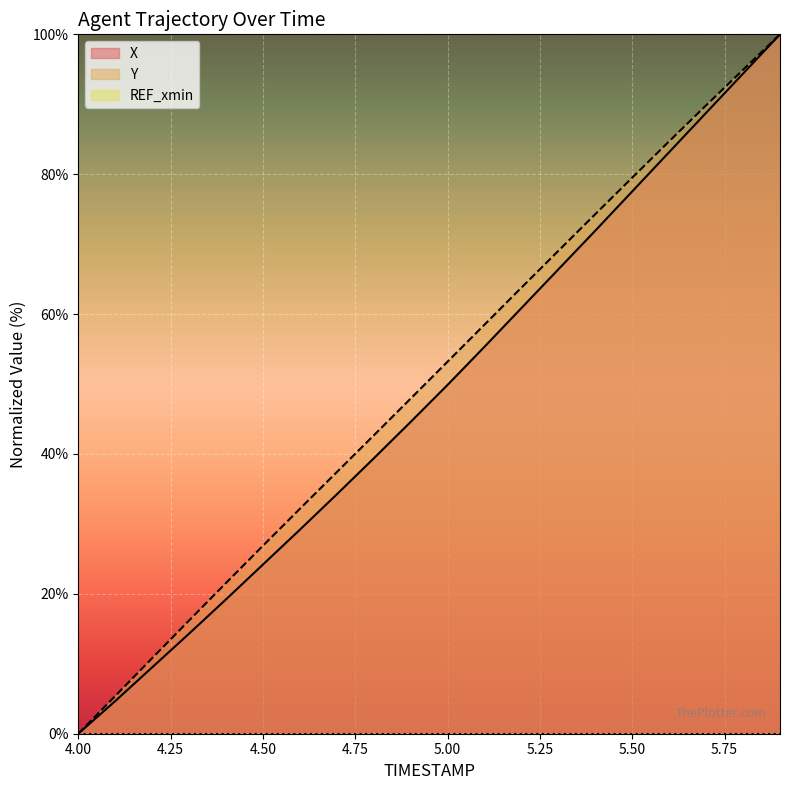

Is the value of X at 4.1 greater than the value of Y at 4.2?

No